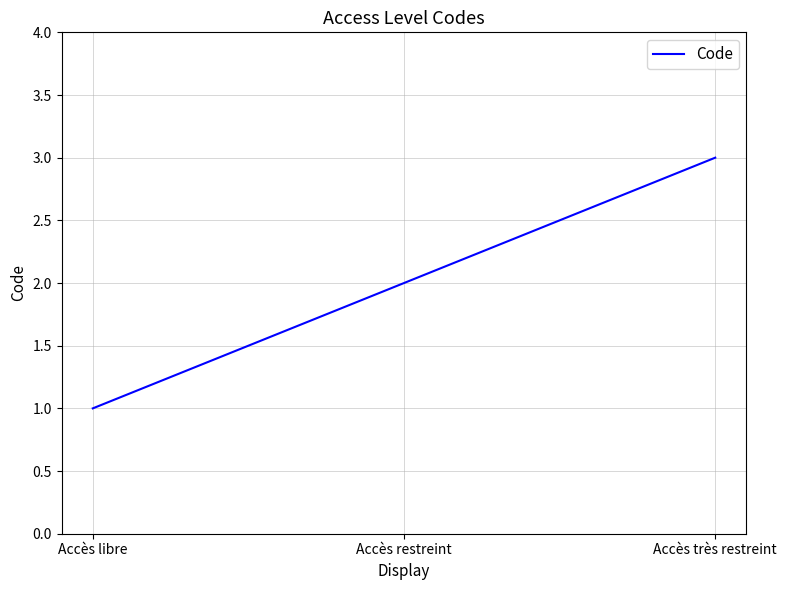

List the labels in order of value, largest first.

Accès très restreint, Accès restreint, Accès libre